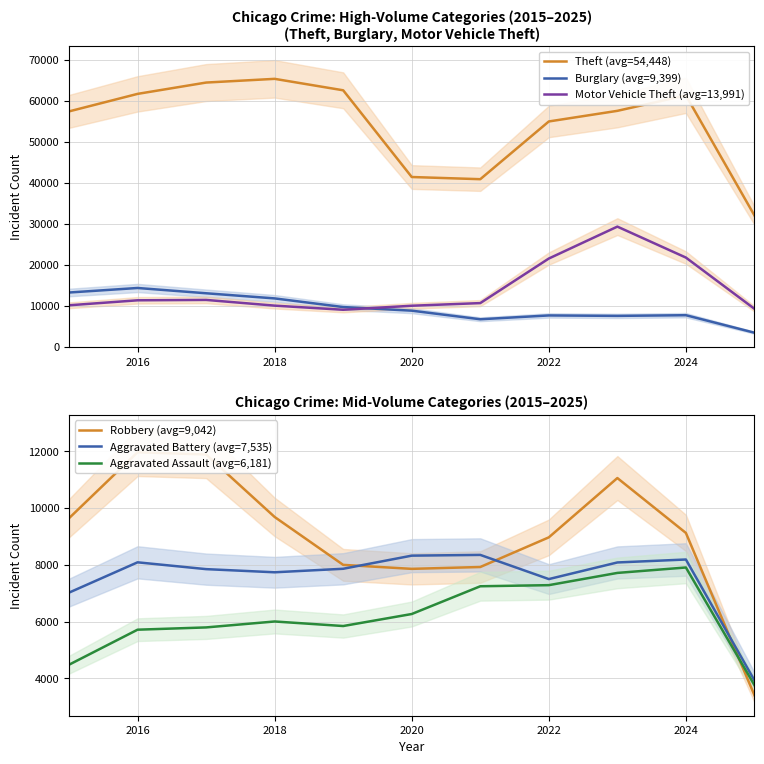

True or false: Motor Vehicle Theft (avg=13,991) and Aggravated Assault (avg=6,181) intersect in this chart.

False